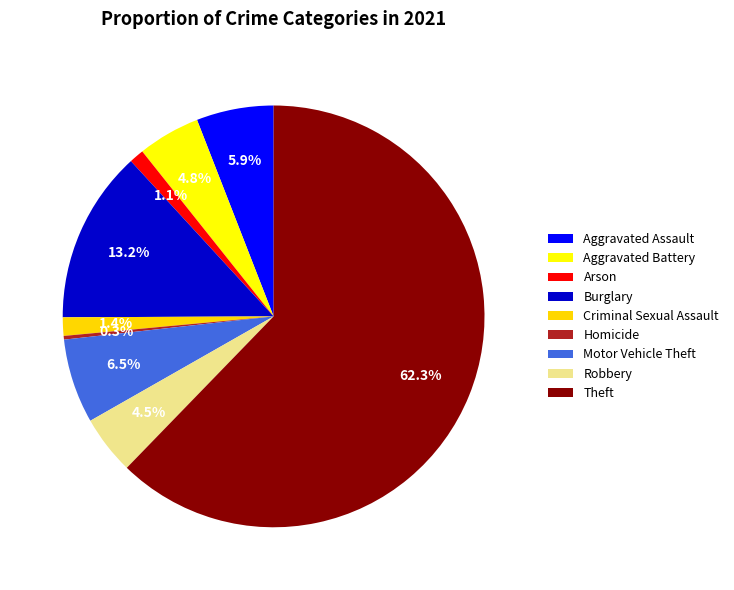

To the nearest percent, what is the difference between the largest and smallest slice percentages?

62%